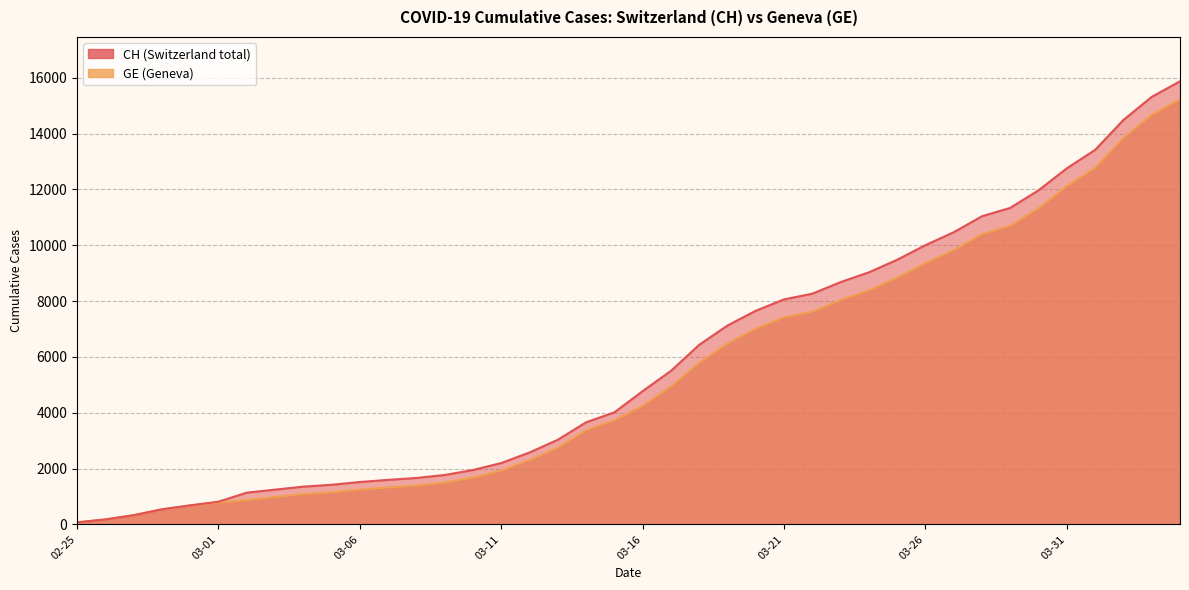

Which label corresponds to the largest value in the chart?

2020-04-04